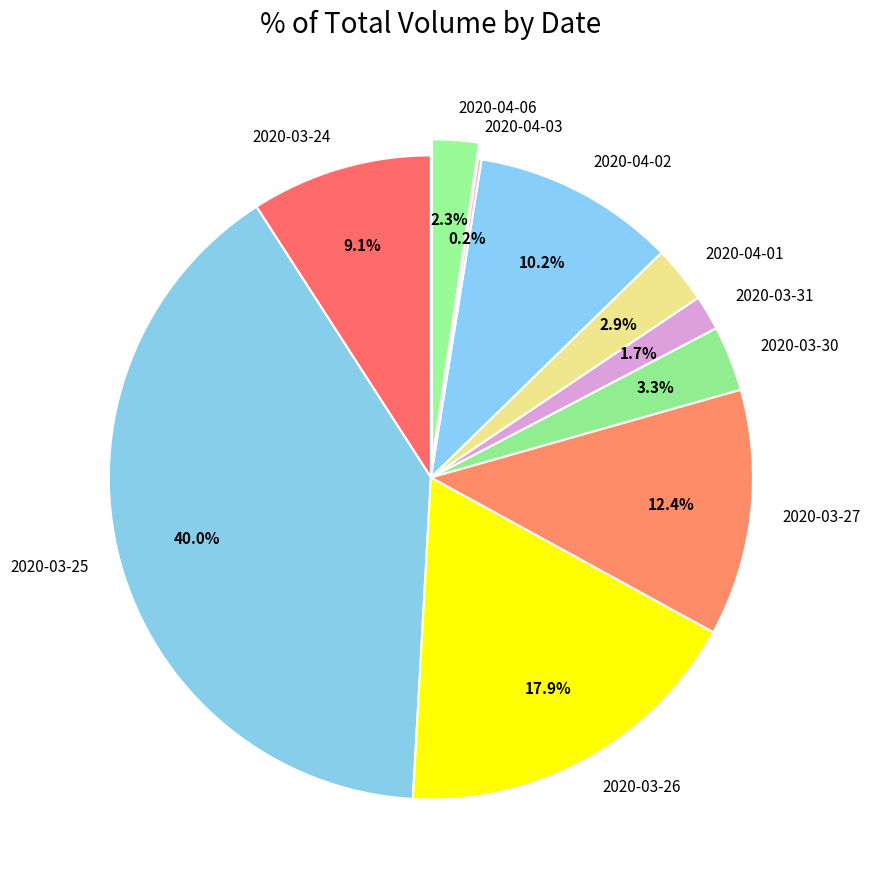

What is the largest slice in the pie chart?

2020-03-25